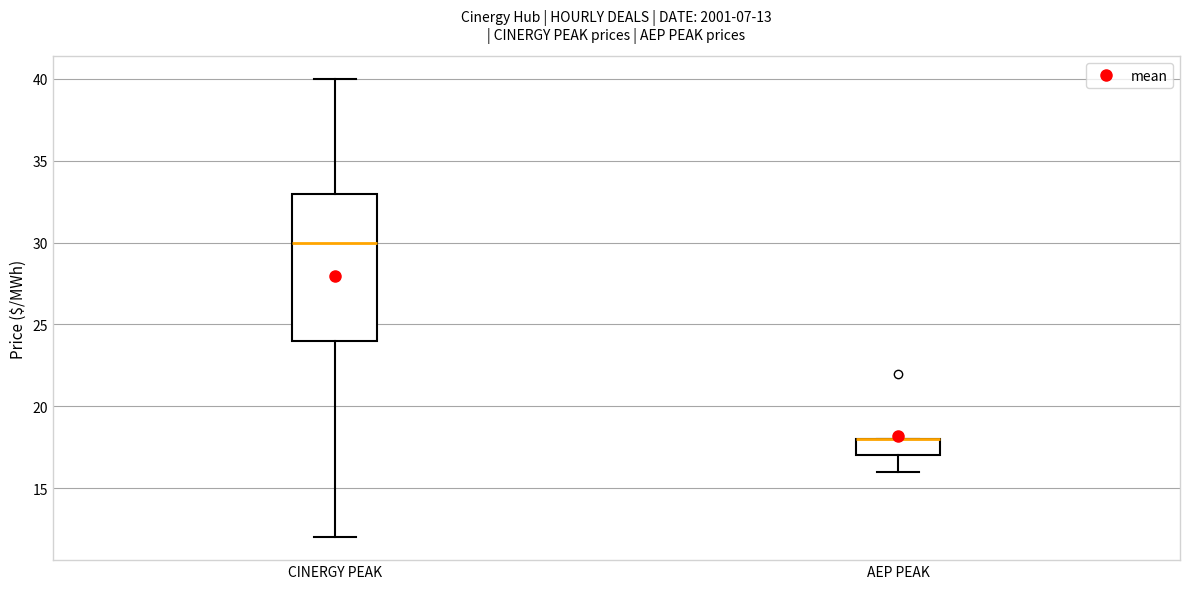

Comparing the boxes themselves (not the whiskers), which one is the tallest?

CINERGY PEAK